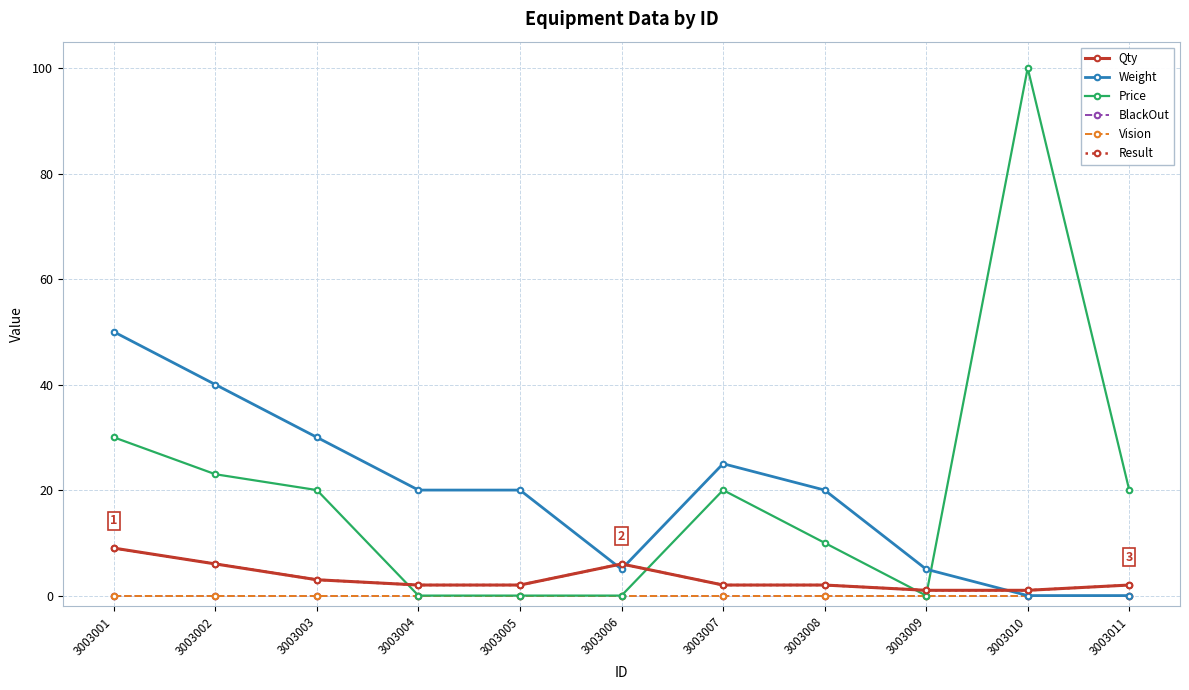

Is this an area chart (filled region under the line)?

No